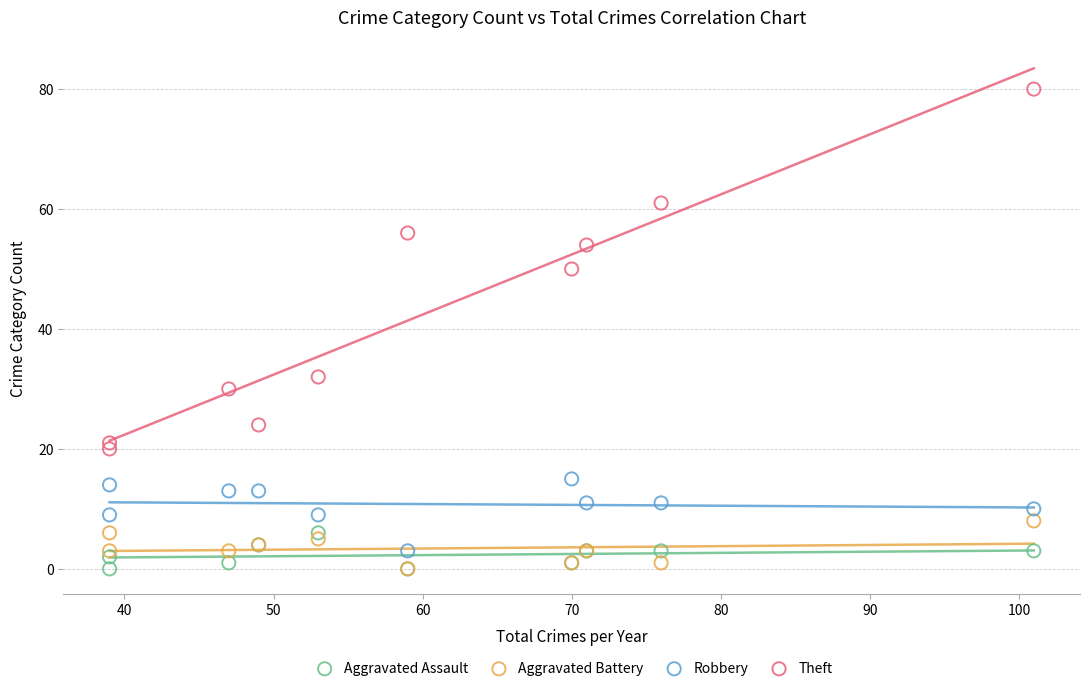

What are all the series names shown in the legend?

Aggravated Assault, Aggravated Battery, Robbery, Theft